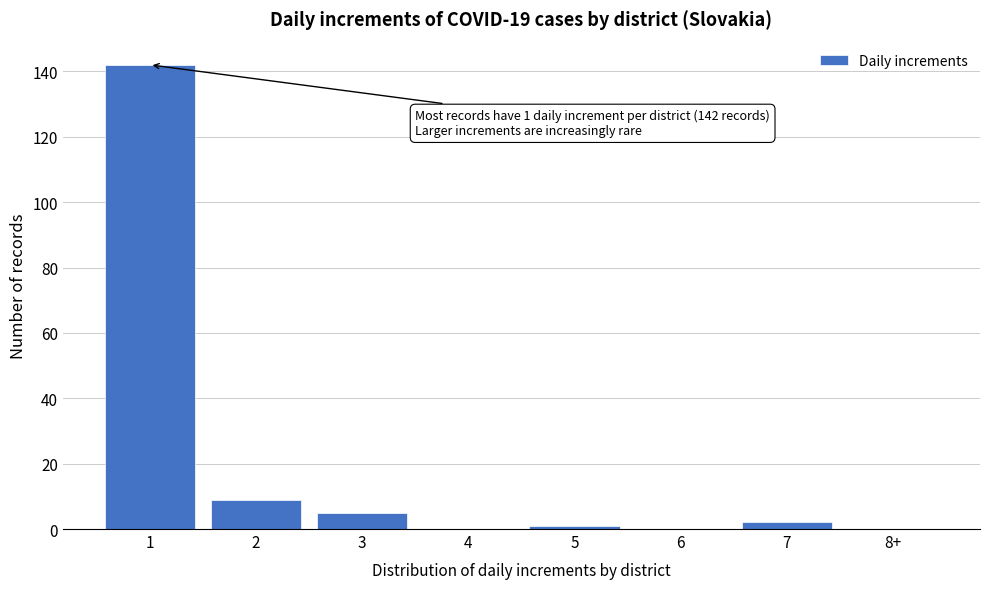

Reading left to right, transcribe all the data shown in this chart.

1=142	2=9	3=5	4=0	5=1	6=0	7=2	8+=0